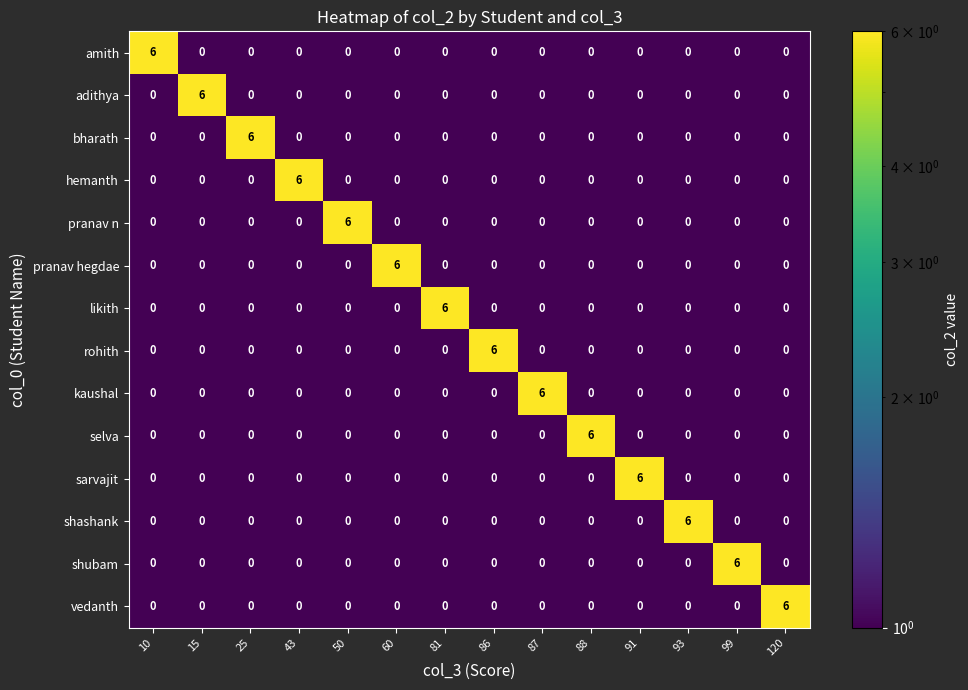

What is the sum of all sarvajit values?

6